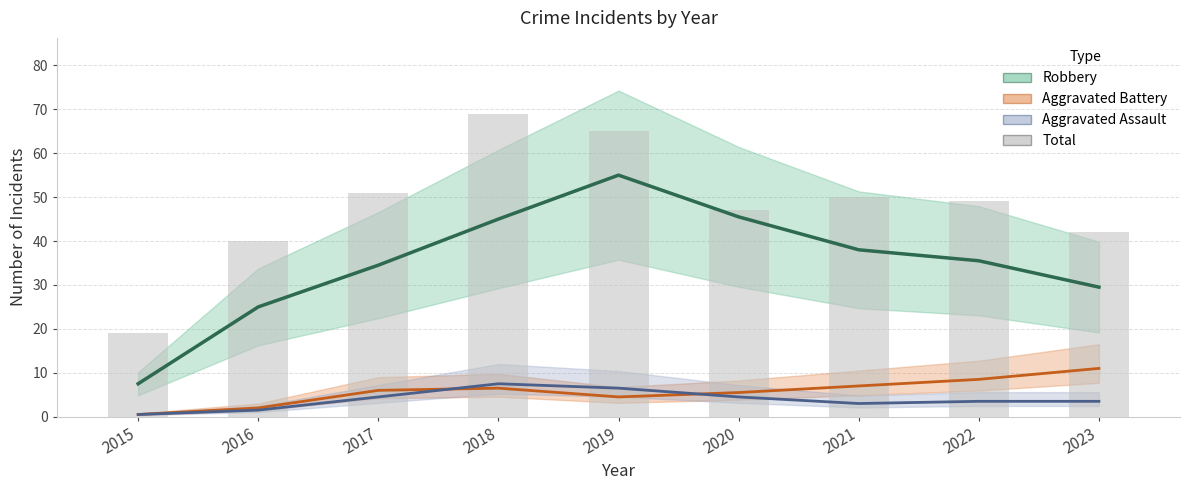

True or false: Robbery has a value of 33.1 at 2016.

False